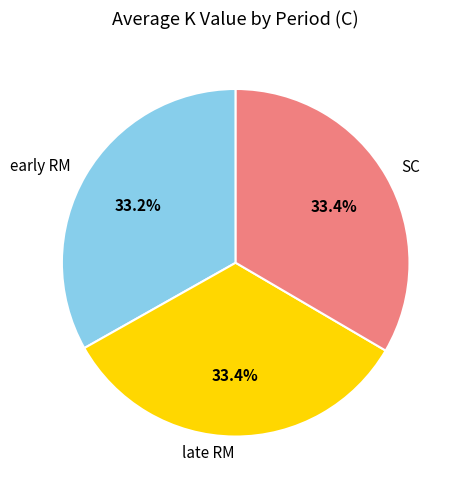

Is there any slice that represents more than half of the pie?

No